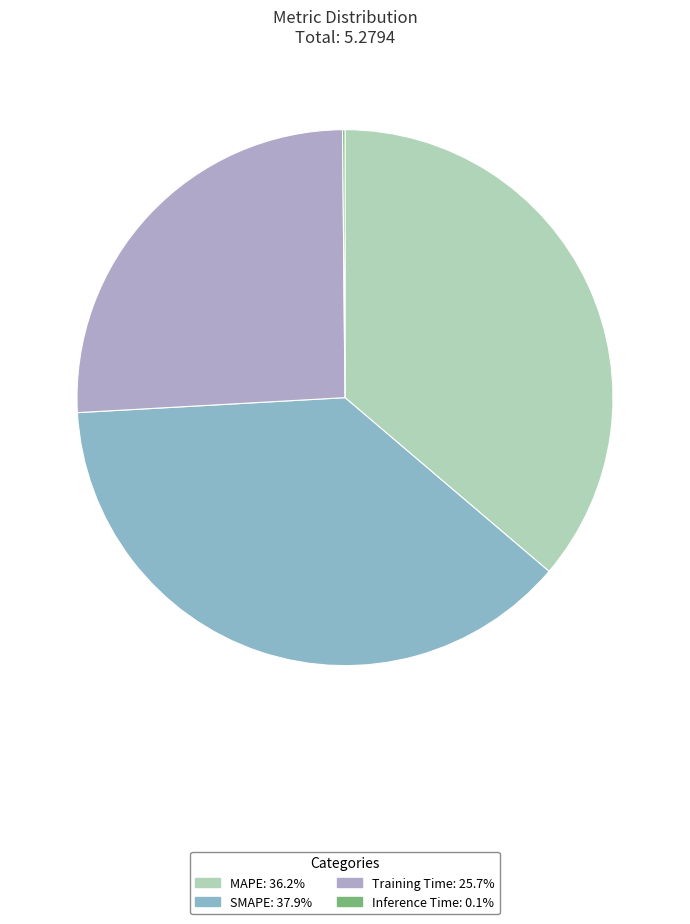

Does Training Time account for over 50% of the chart?

No